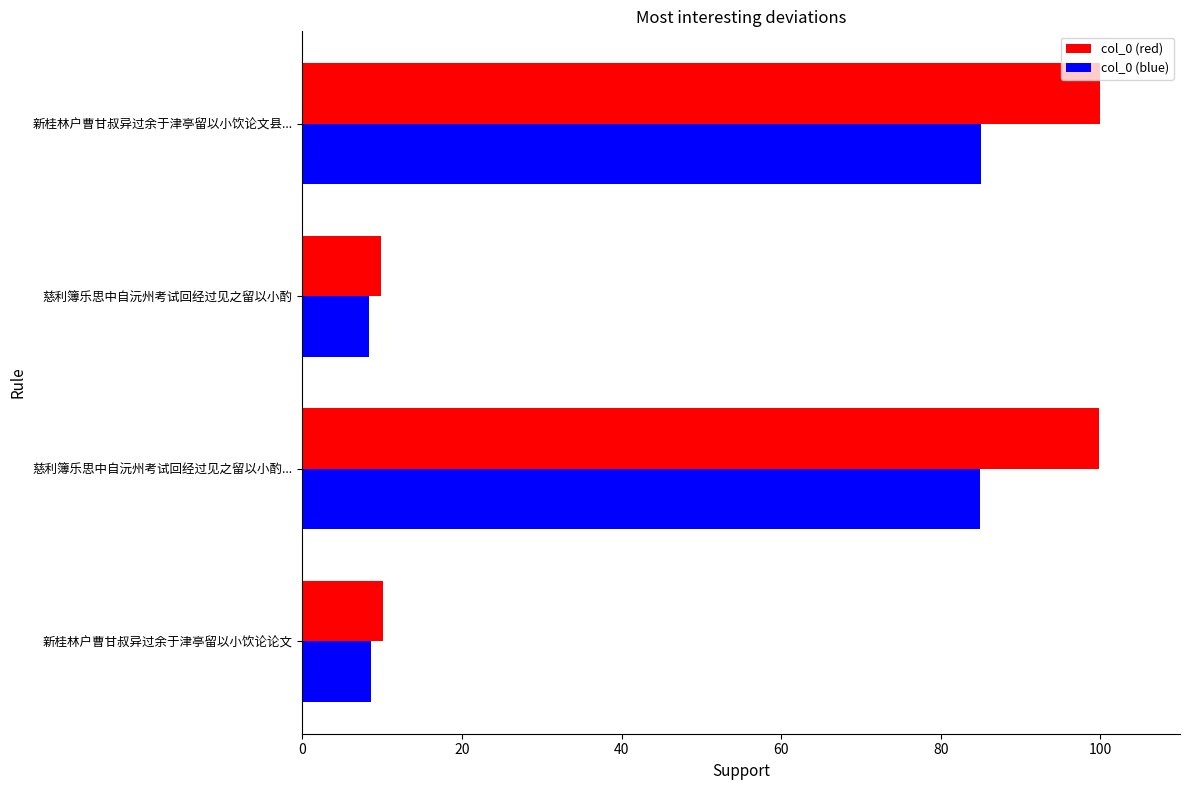

List the series in order of their overall mean, lowest first.

col_0 (blue), col_0 (red)